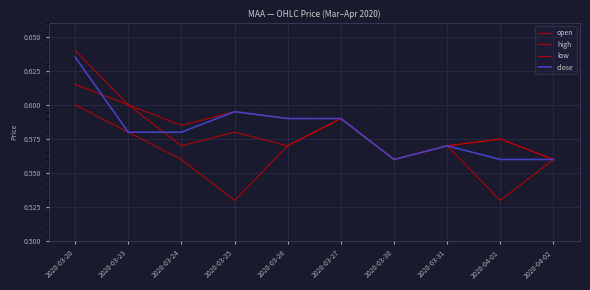

What is the average value of the low series?

0.6